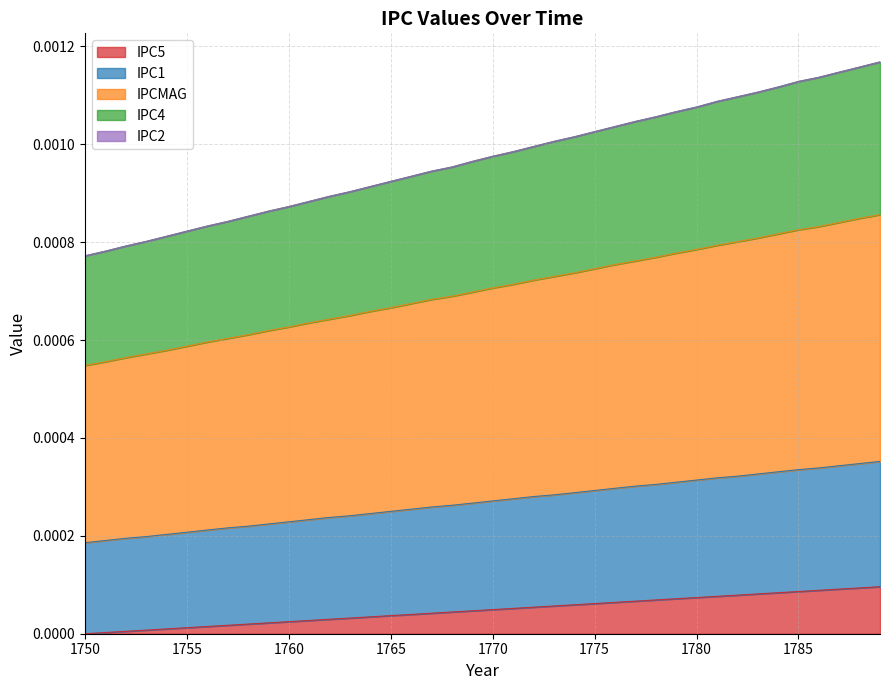

Does the chart display data point markers on the line(s)?

No